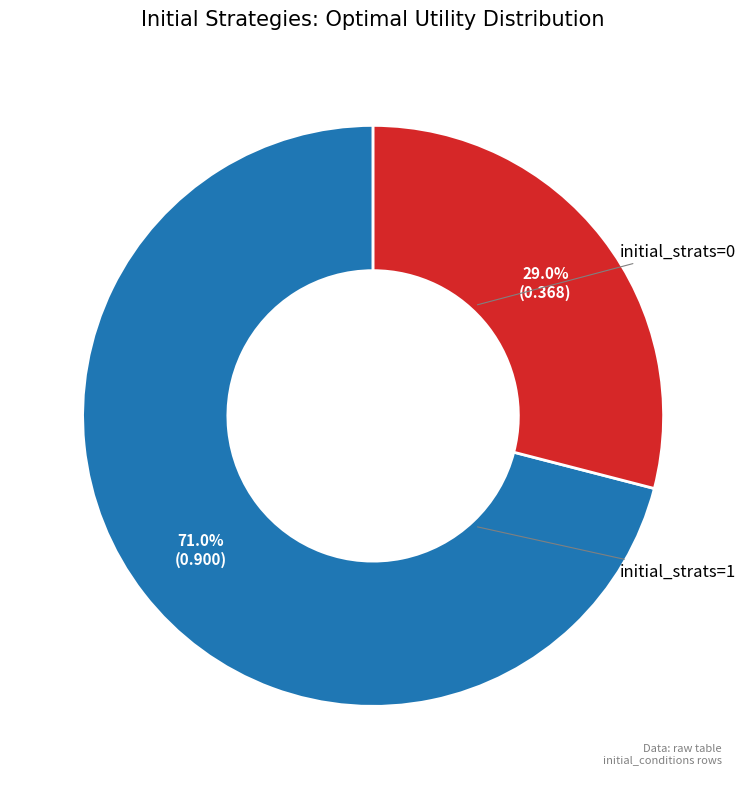

Is there a majority slice in this chart?

Yes